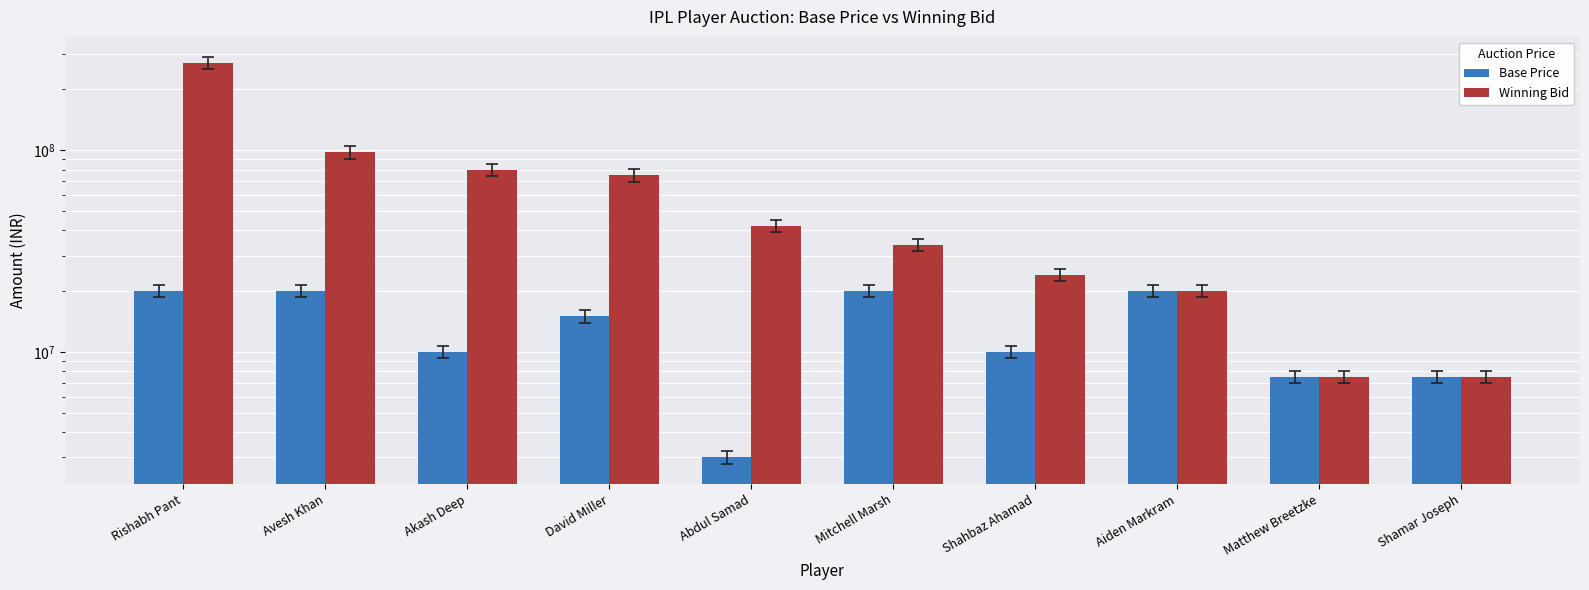

Where does the Base Price series first go above 15000000?

Rishabh Pant